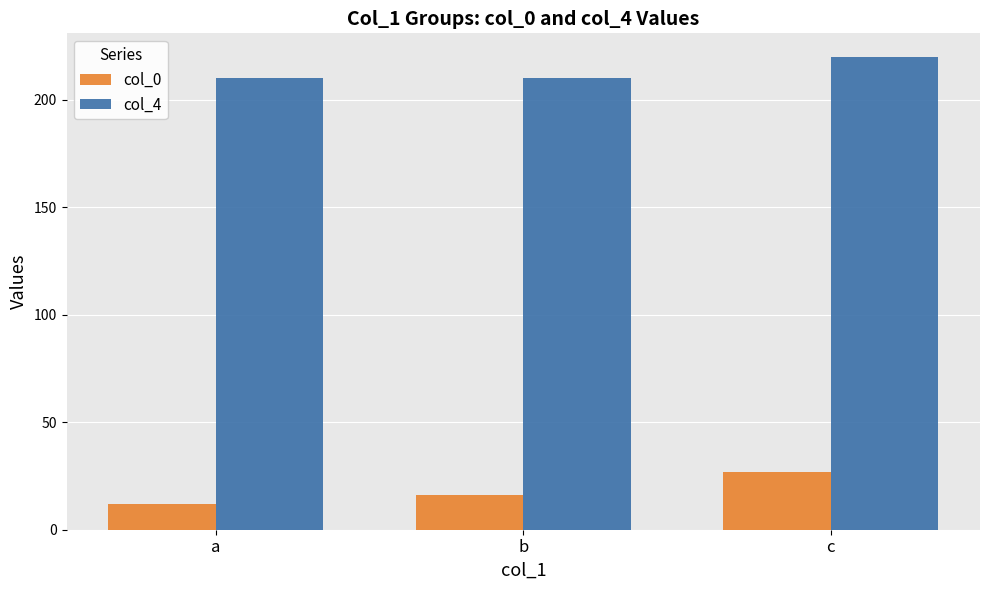

At which category is the sum across all series the highest?

c